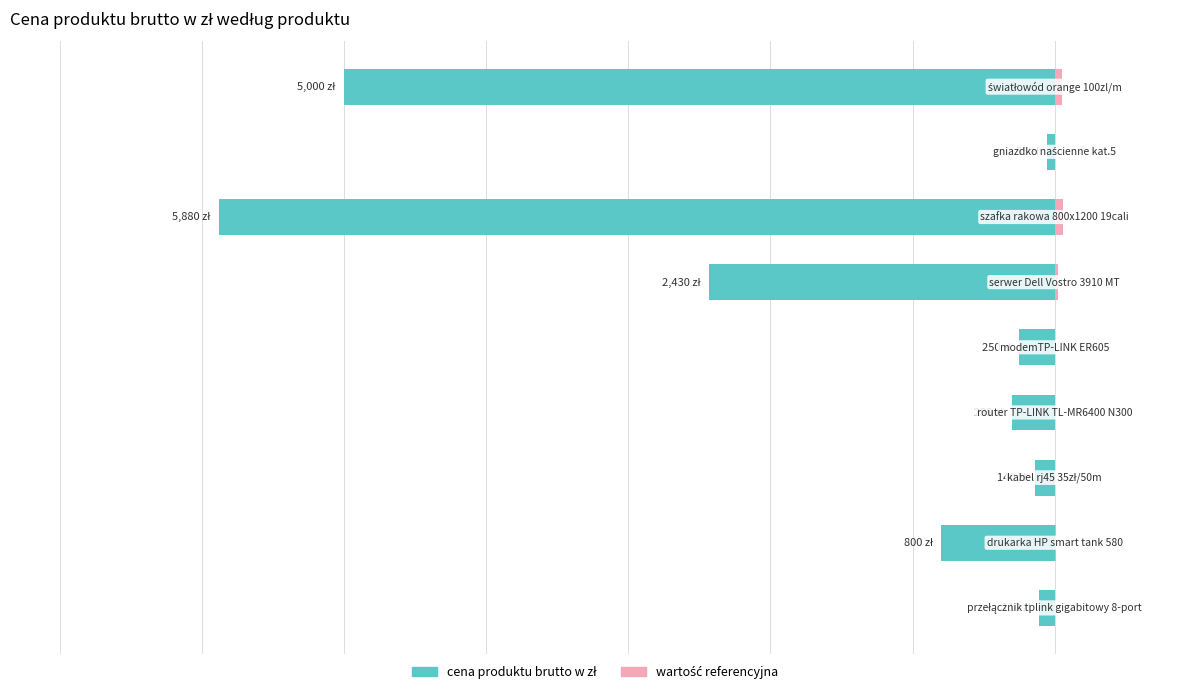

What is the difference between the cena produktu brutto w zł values at 7 and 2?

85.0